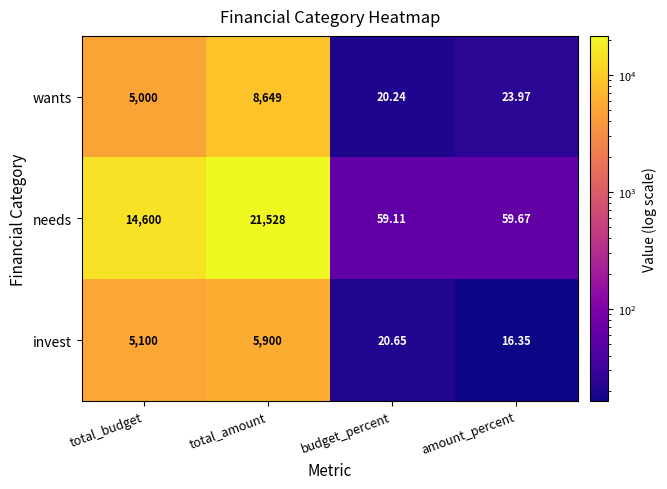

List the labels in order of wants value, smallest first.

budget_percent, amount_percent, total_budget, total_amount